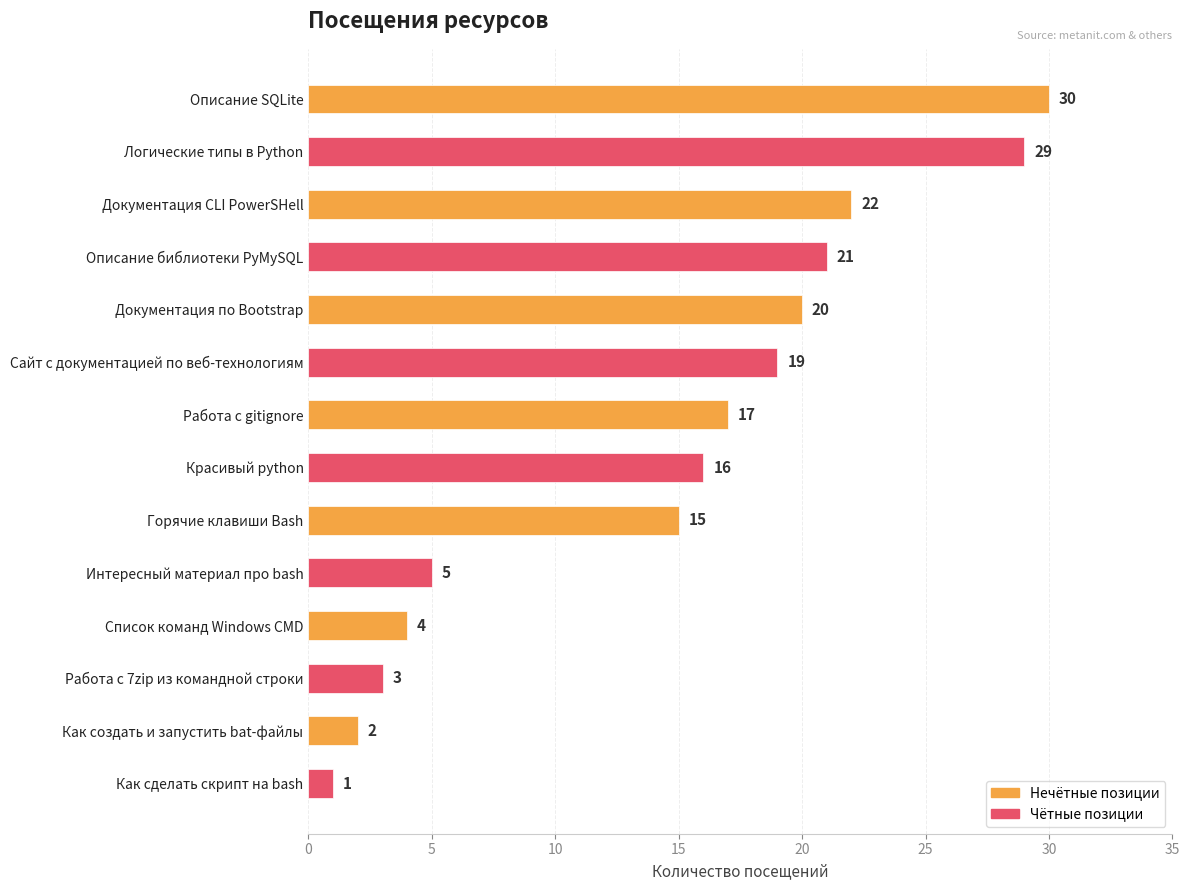

What is the label of the 8th bar from the bottom?

Работа с gitignore